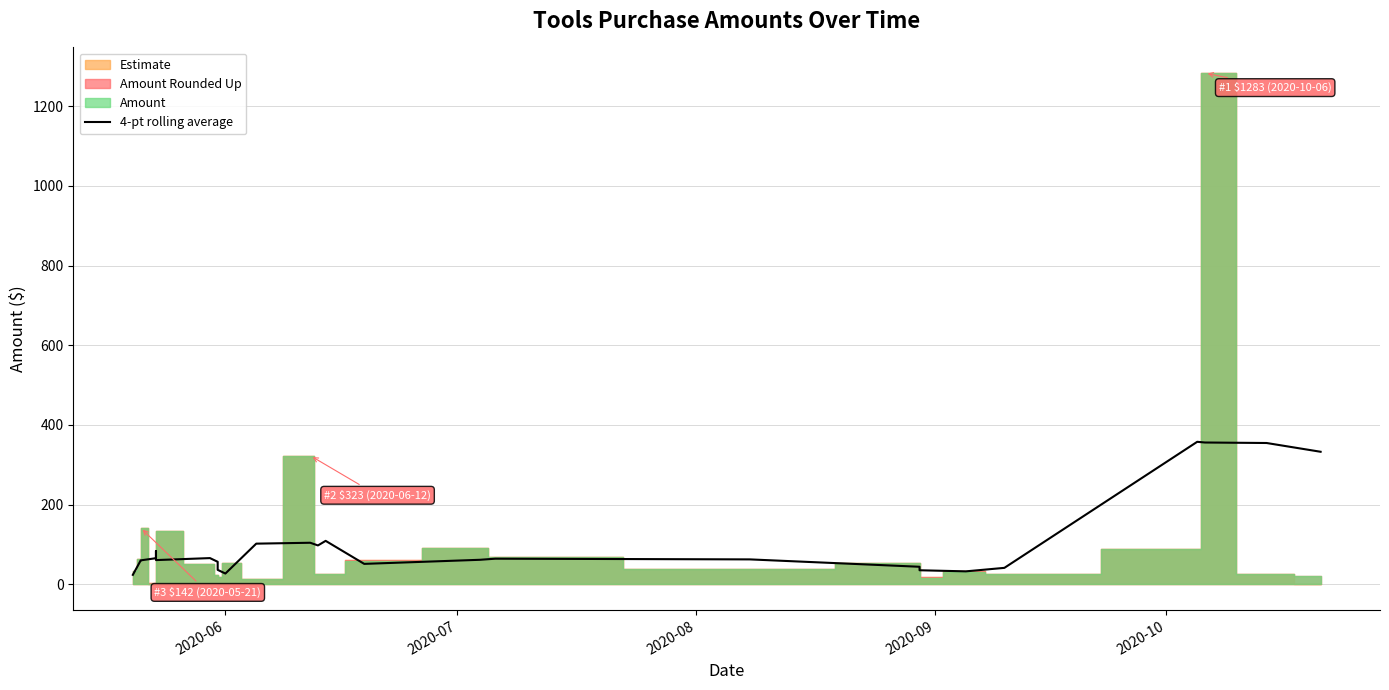

Count the number of categories in the chart.

26